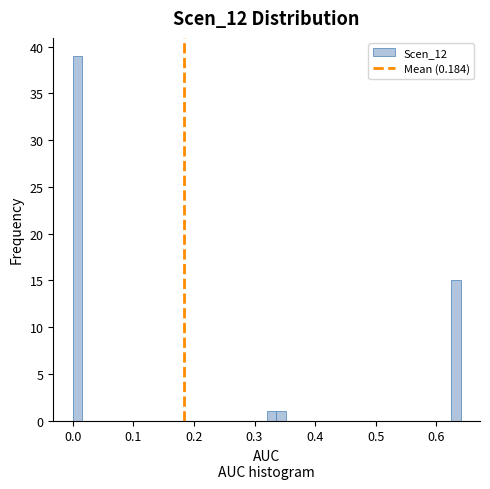

Around what value on the x-axis is the tallest bar? Give the approximate position of its centre, as read against the axis.

0.01